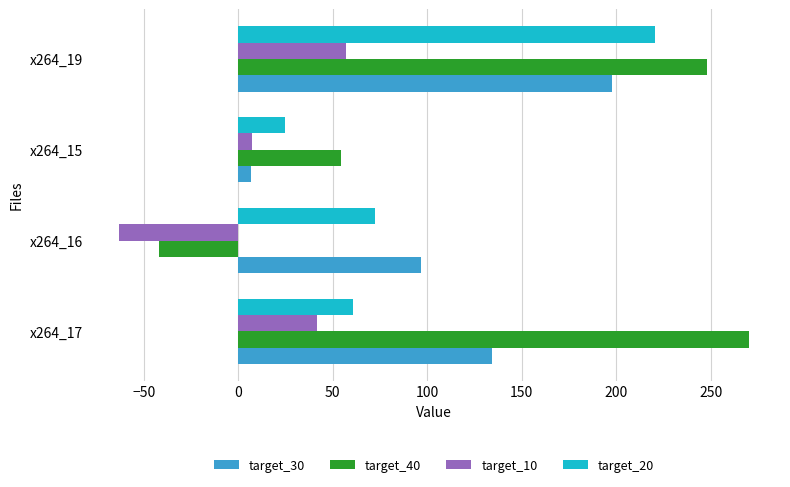

What is the minimum value for target_20?

24.5